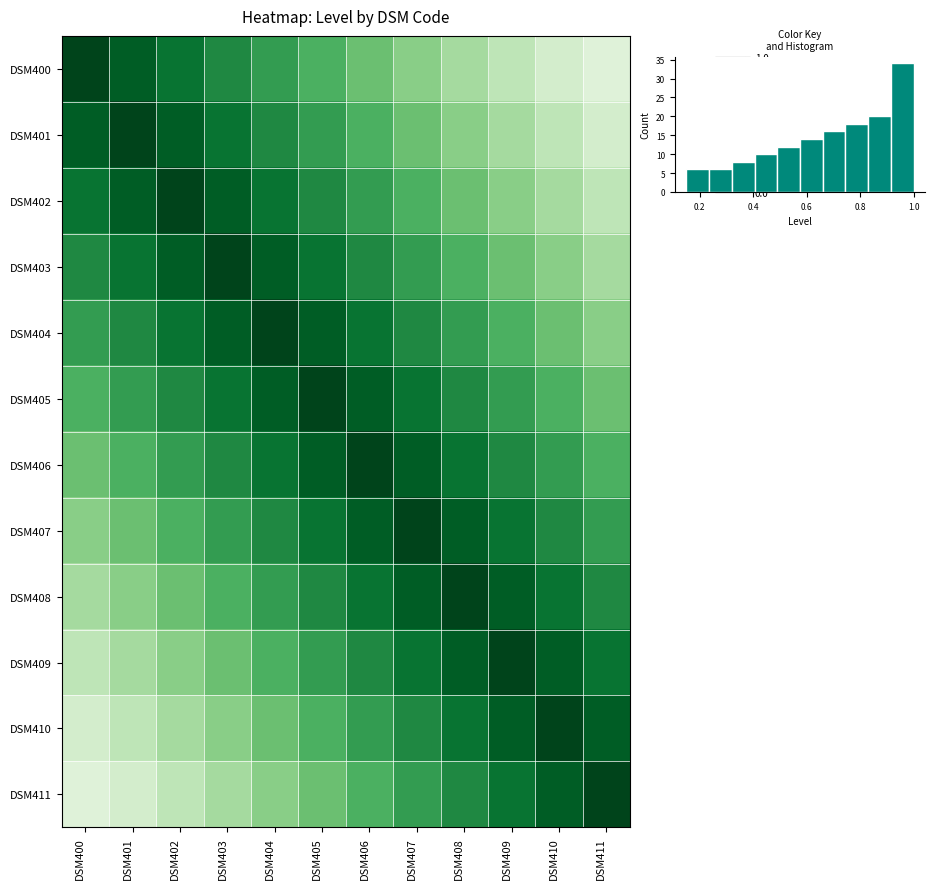

What is the total value across all series at DSM411?

6.8